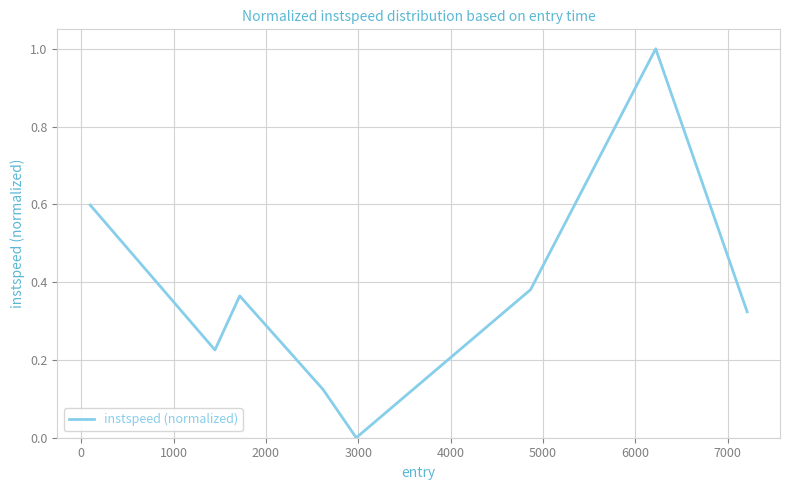

What is the sum of all values?

3.0